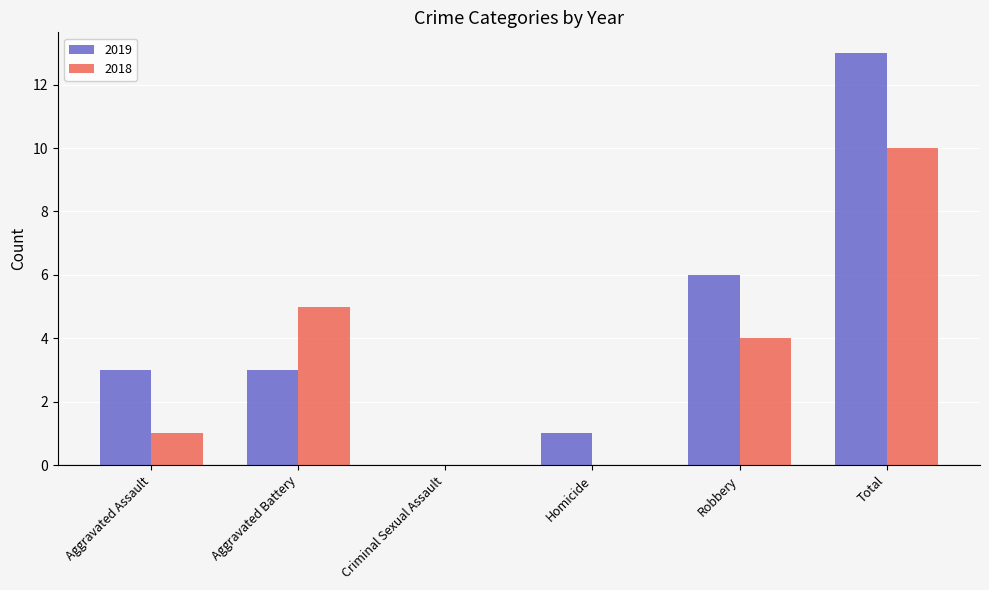

At which label is 2019 closest to 6?

Robbery